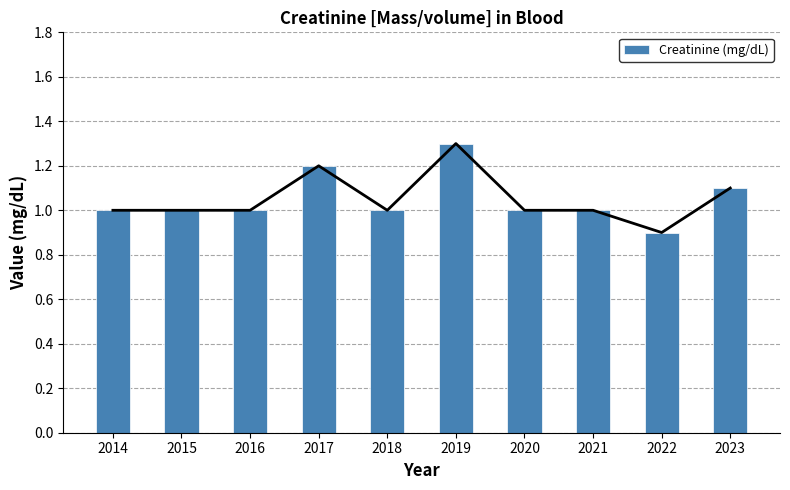

List the labels in order of value, smallest first.

2022, 2014, 2015, 2016, 2018, 2020, 2021, 2023, 2017, 2019